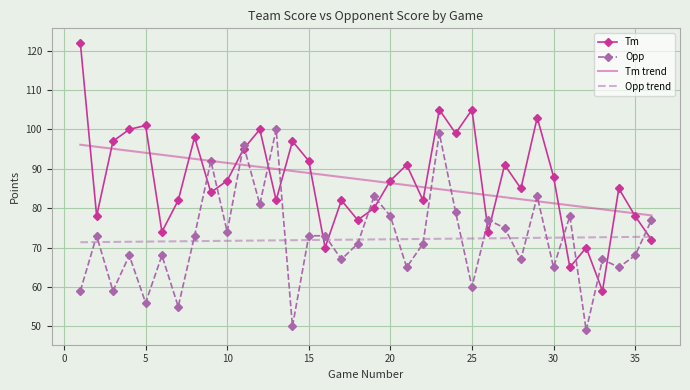

List the series in order of their peak value, highest first.

Tm, Opp, Tm trend, Opp trend